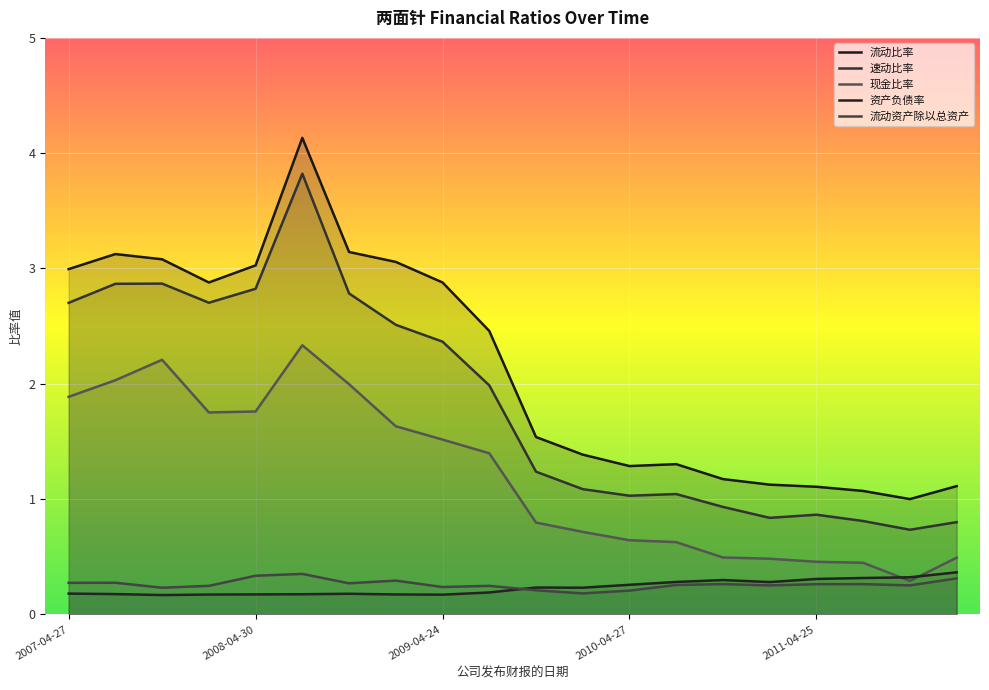

Does the chart display data point markers on the line(s)?

No